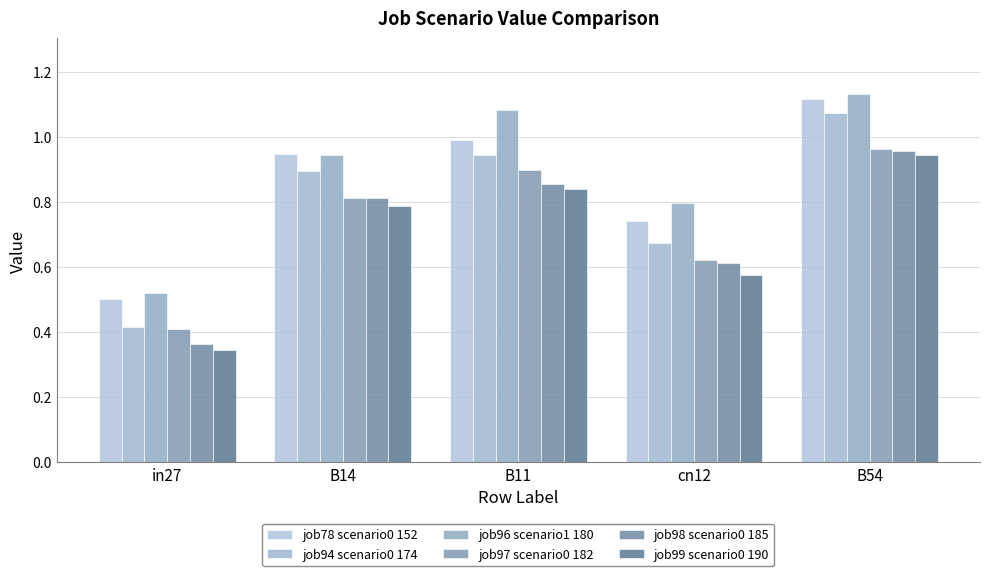

Reading left to right, what are all the values shown in this chart?

job78 scenario0 152: in27=0.5	B14=0.9	B11=1.0	cn12=0.7	B54=1.1
job94 scenario0 174: in27=0.4	B14=0.9	B11=0.9	cn12=0.7	B54=1.1
job96 scenario1 180: in27=0.5	B14=0.9	B11=1.1	cn12=0.8	B54=1.1
job97 scenario0 182: in27=0.4	B14=0.8	B11=0.9	cn12=0.6	B54=1.0
job98 scenario0 185: in27=0.4	B14=0.8	B11=0.9	cn12=0.6	B54=1.0
job99 scenario0 190: in27=0.3	B14=0.8	B11=0.8	cn12=0.6	B54=0.9